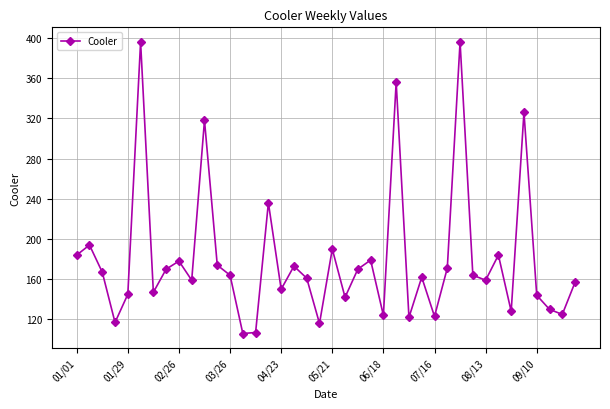

How many values are below 164?

20